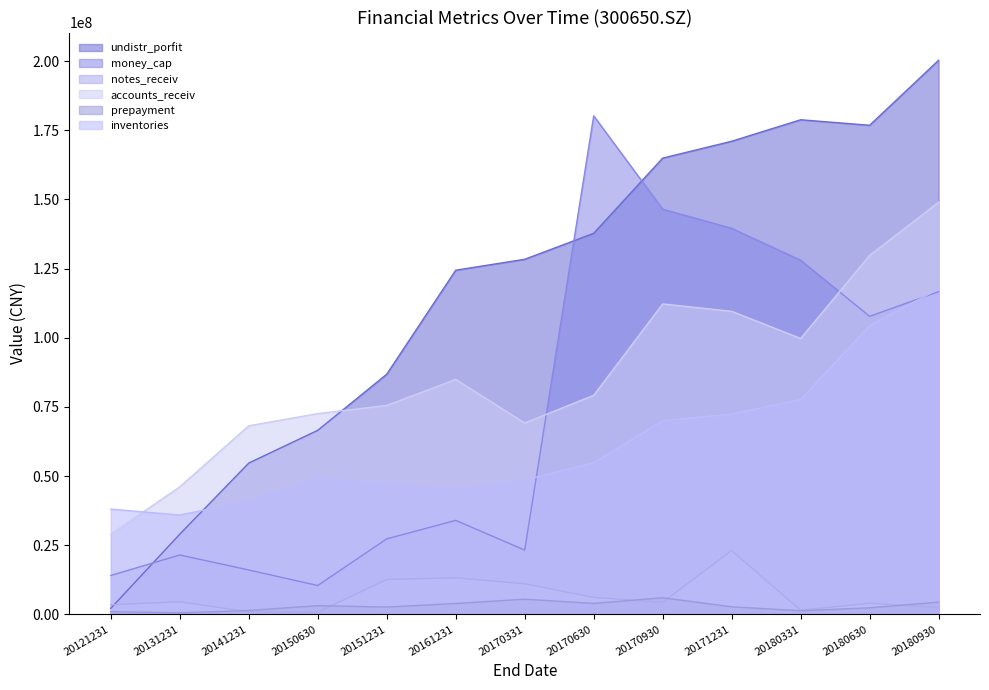

True or false: money_cap has more than 0 interior local peaks.

True